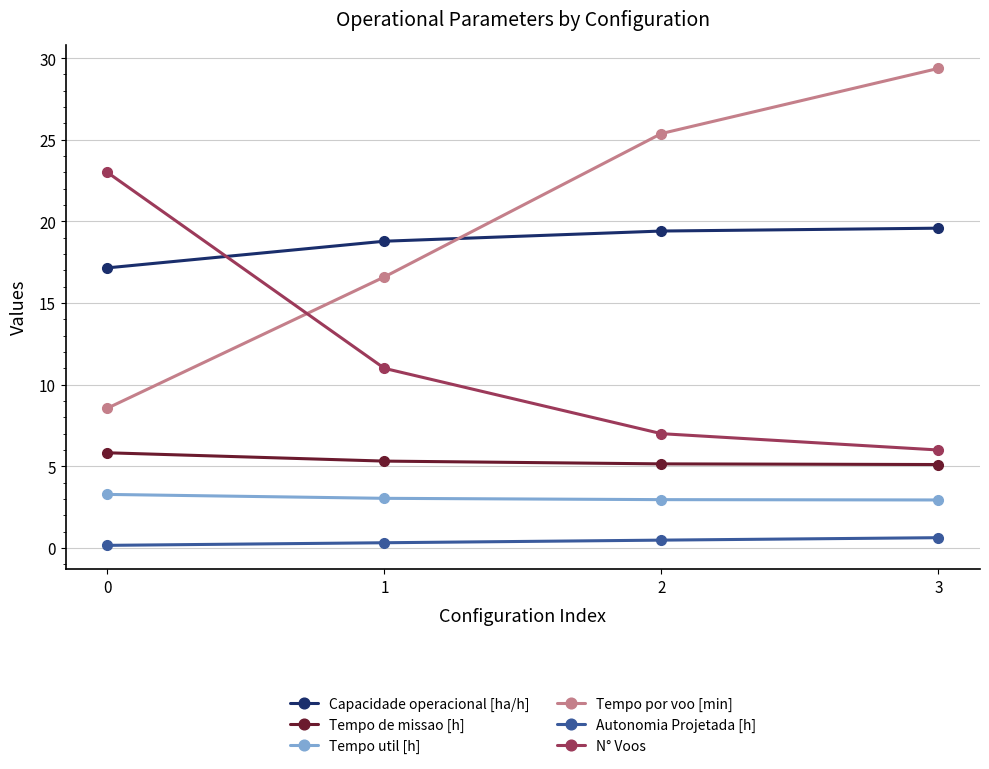

True or false: Autonomia Projetada [h] has more than 1 points higher than both neighbors.

False